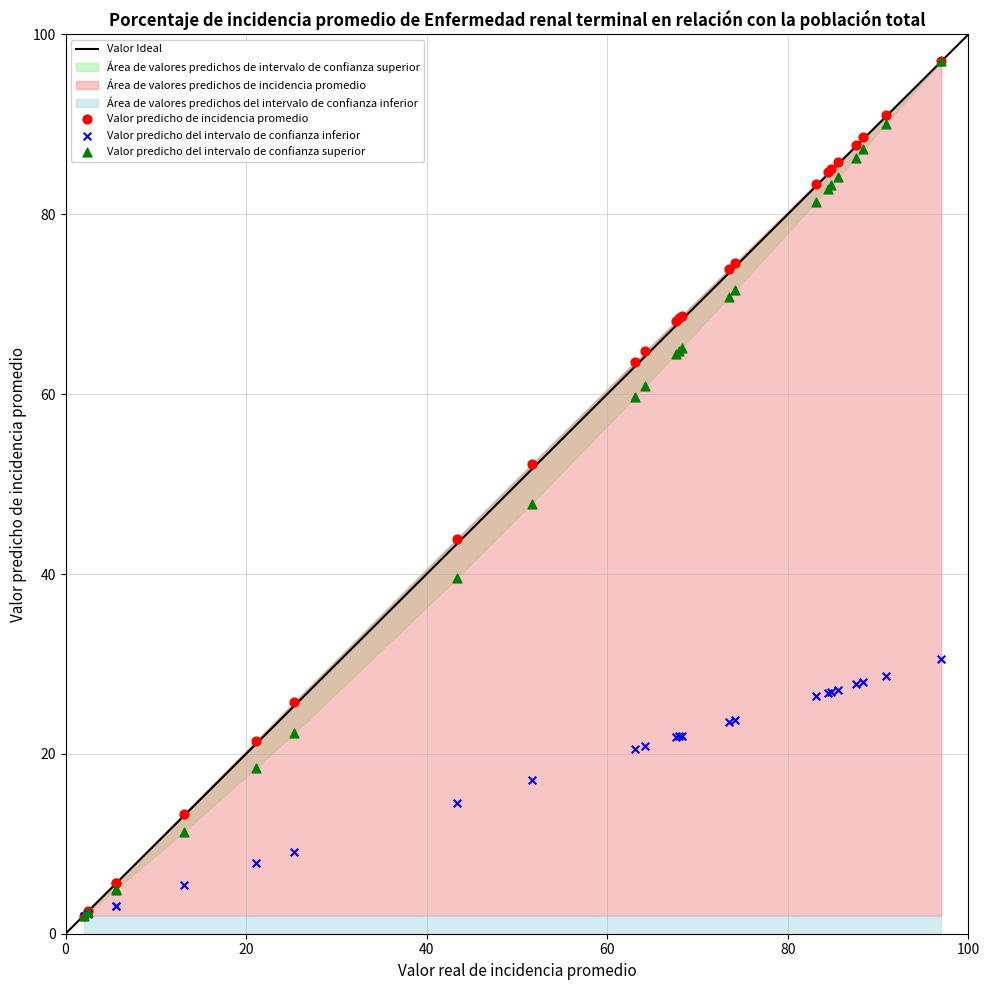

Across all series, what Y value is closest to 49?

47.8